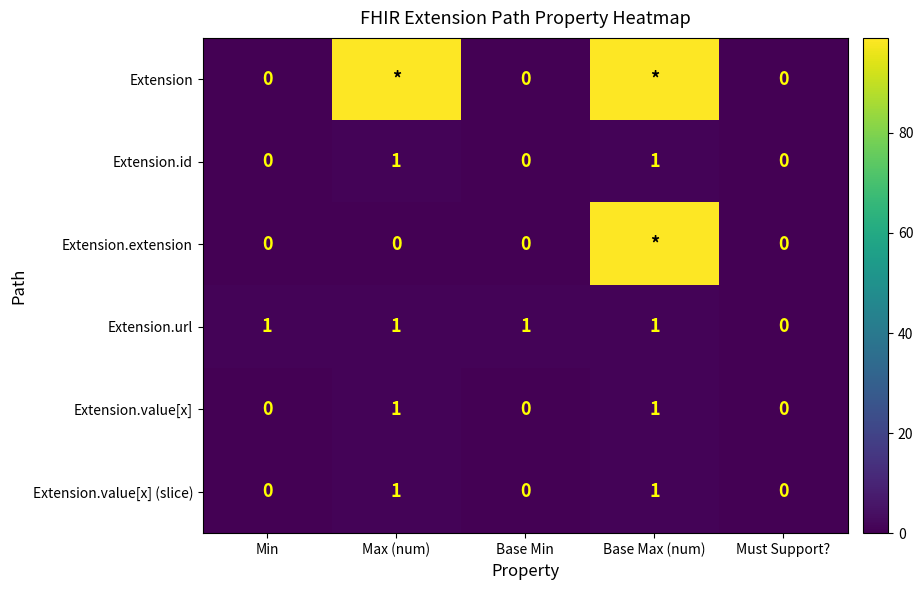

At which label is Extension.url closest to 0?

Must Support?